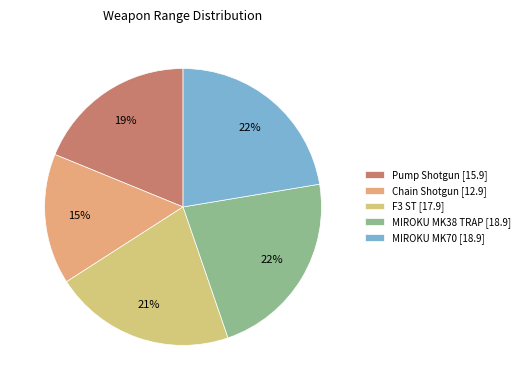

What percentage do Chain Shotgun and F3 ST together represent?

36.4%